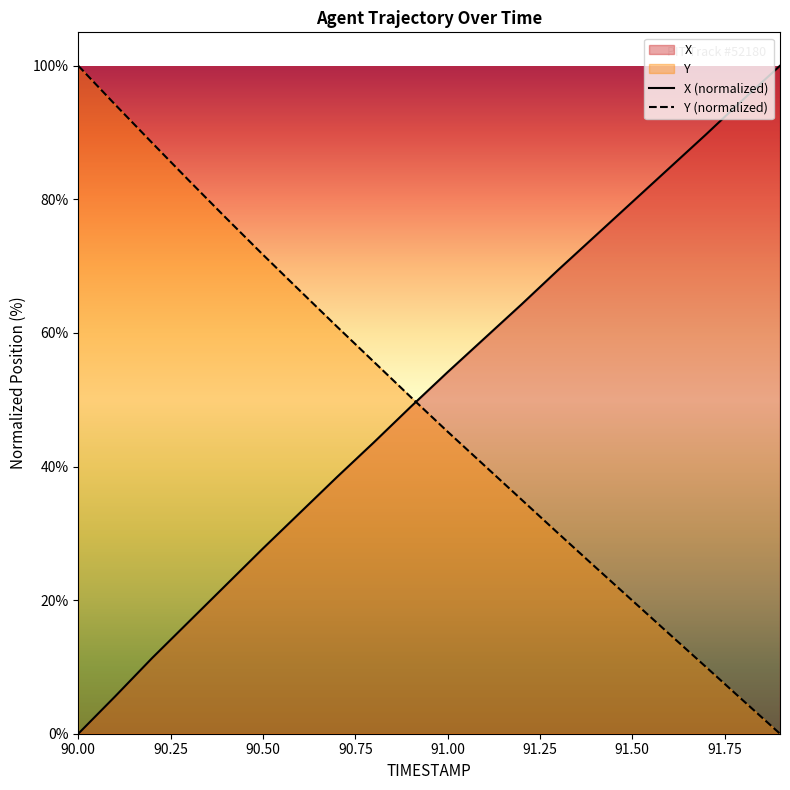

At how many categories does at least one series exceed 22?

20